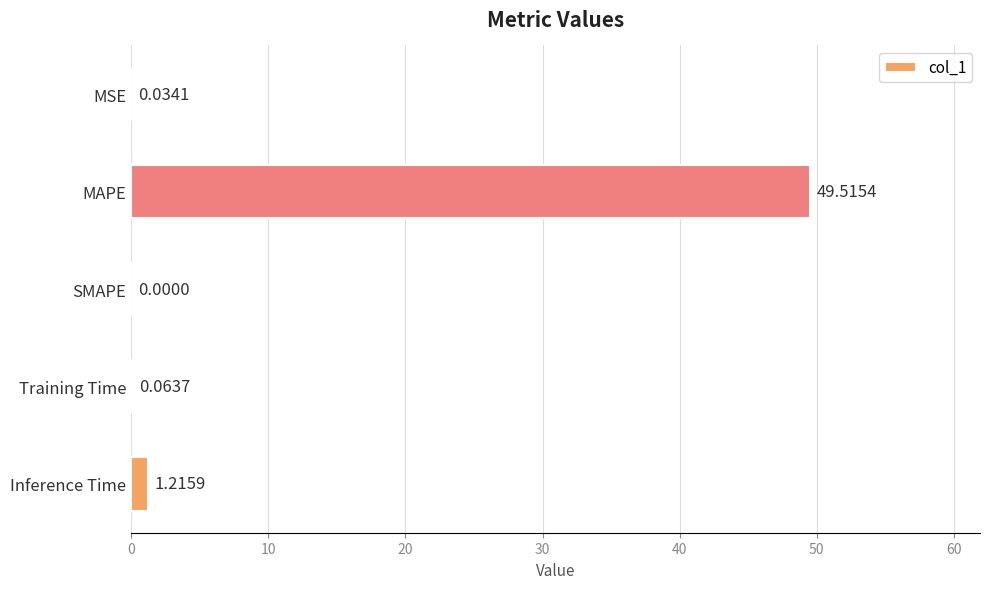

What is the change in value from MSE to Inference Time?

+1.2